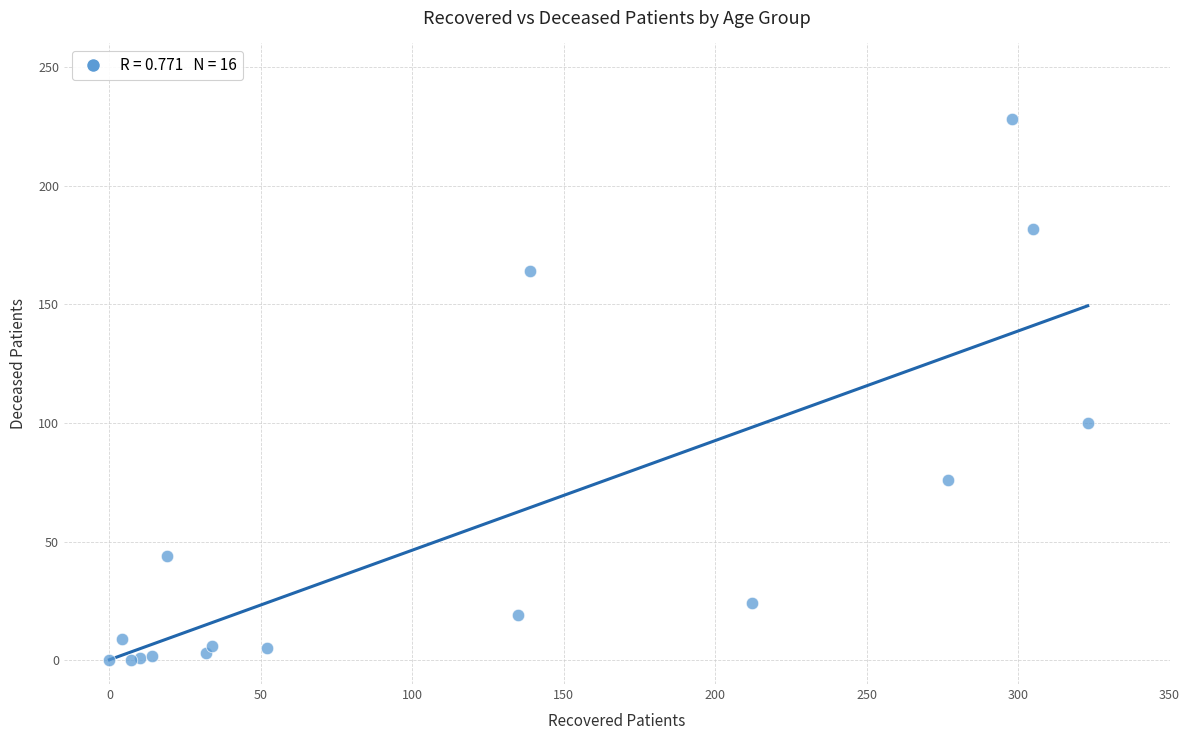

What Y value in the scatter plot is closest to 114?

100